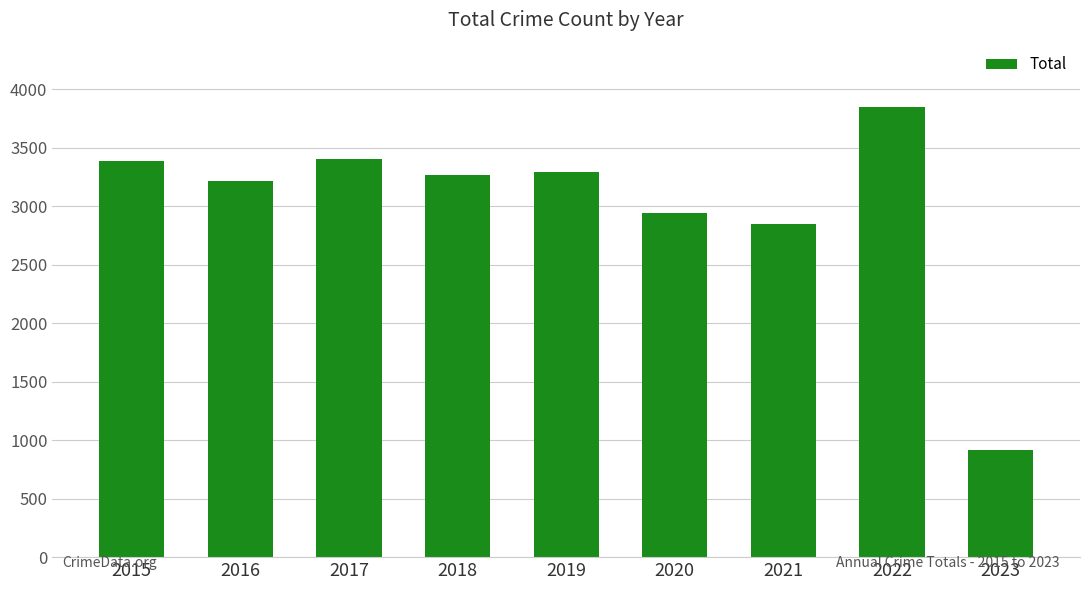

Is it true that the value at 2017 is 3401?

True